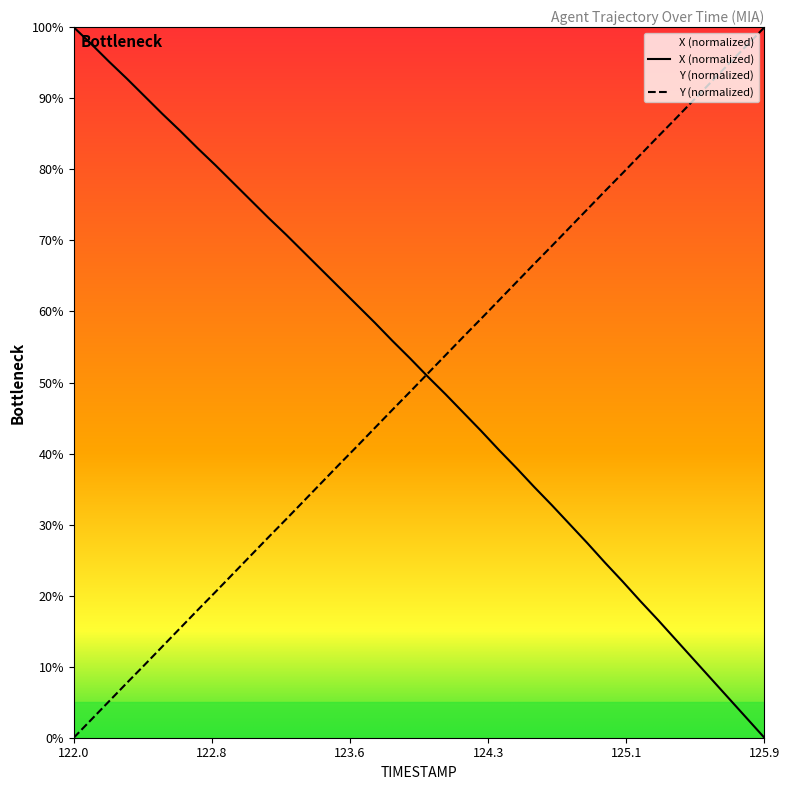

Is it true that Y (normalized) equals -43.2 at 122.0?

False